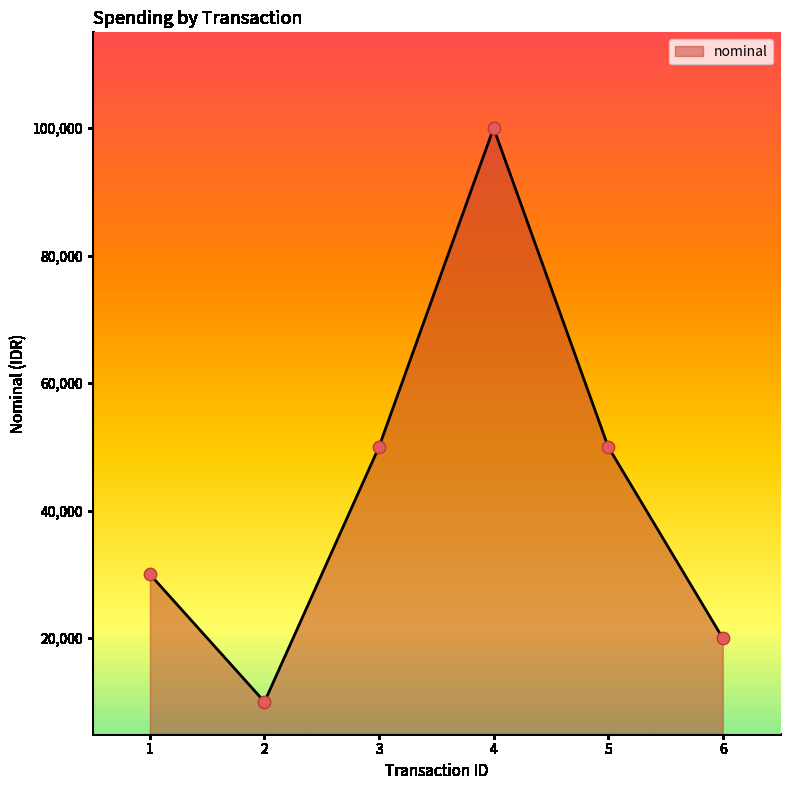

Between 6 and 4, which is larger?

4